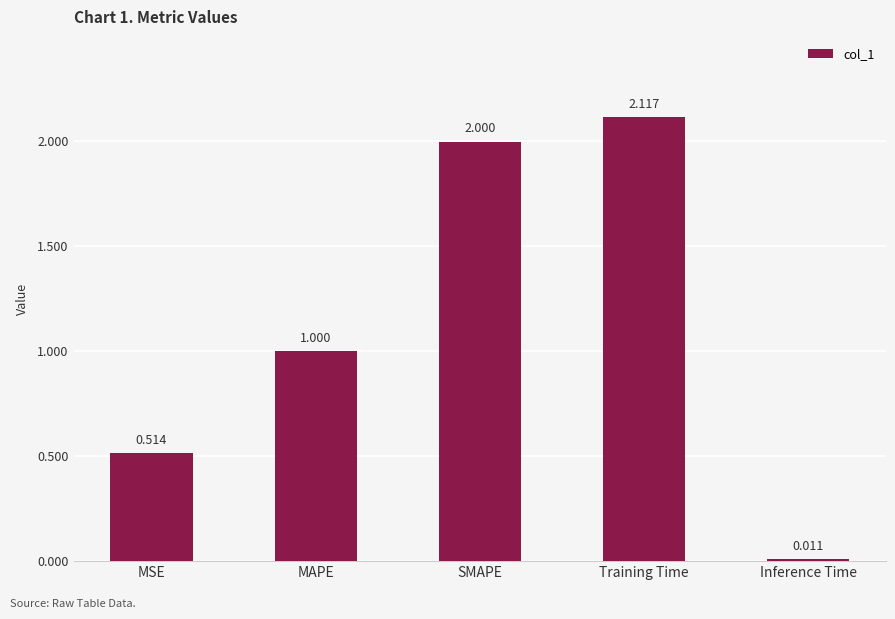

Between MAPE and MSE, which is larger?

MAPE